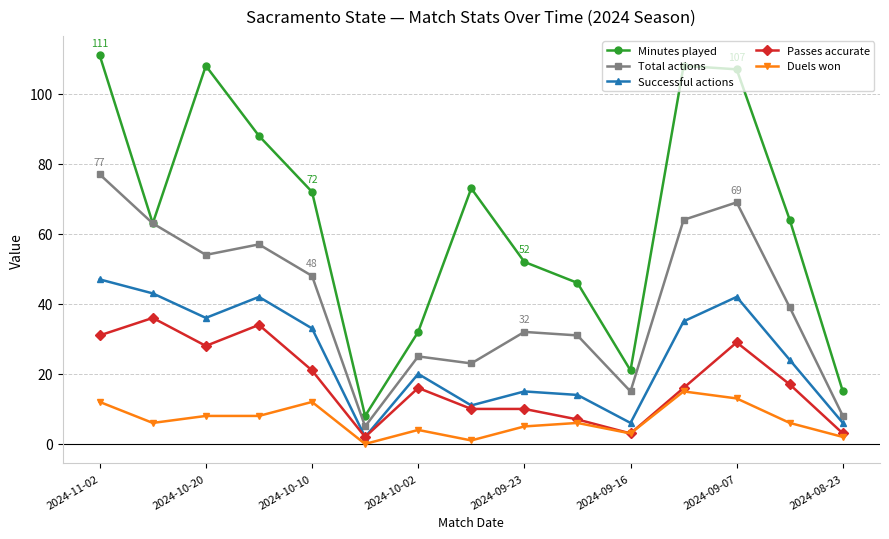

True or false: Passes accurate has more than 2 interior local peaks.

True